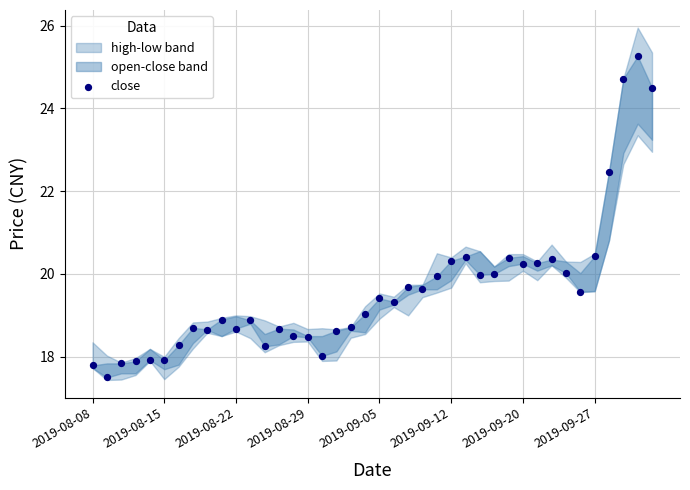

What is the range of Y values (max minus min)?

7.8